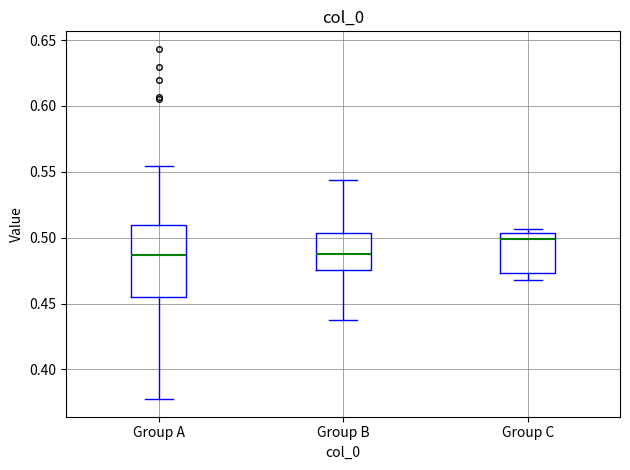

Reading left to right, read every box against the y-axis: the position of its median line, the range the box covers, and the ends of its whiskers. The values are not printed on the chart, so give them approximately, as read against the axis.

Group A: median 0.485, box 0.455 to 0.510, whiskers 0.375 to 0.555
Group B: median 0.490, box 0.475 to 0.505, whiskers 0.440 to 0.545
Group C: median 0.500, box 0.475 to 0.505, whiskers 0.470 to 0.505 (just above the box's upper edge)